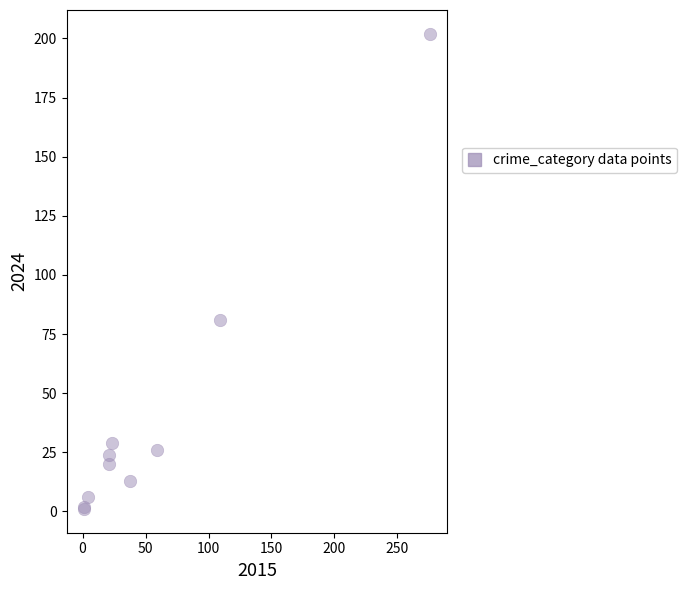

What Y value in the scatter plot is closest to 101?

81